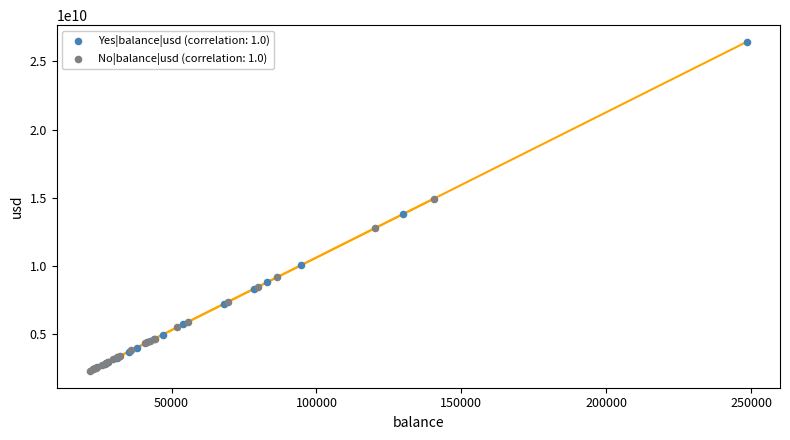

Which series has the largest Y range (max minus min)?

Yes|balance|usd (correlation: 1.0)